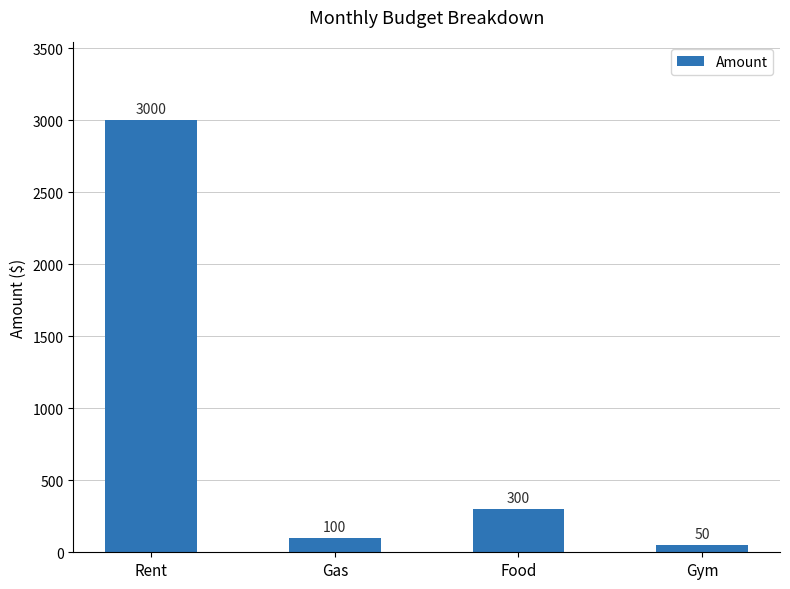

What is the sum of all values?

3450